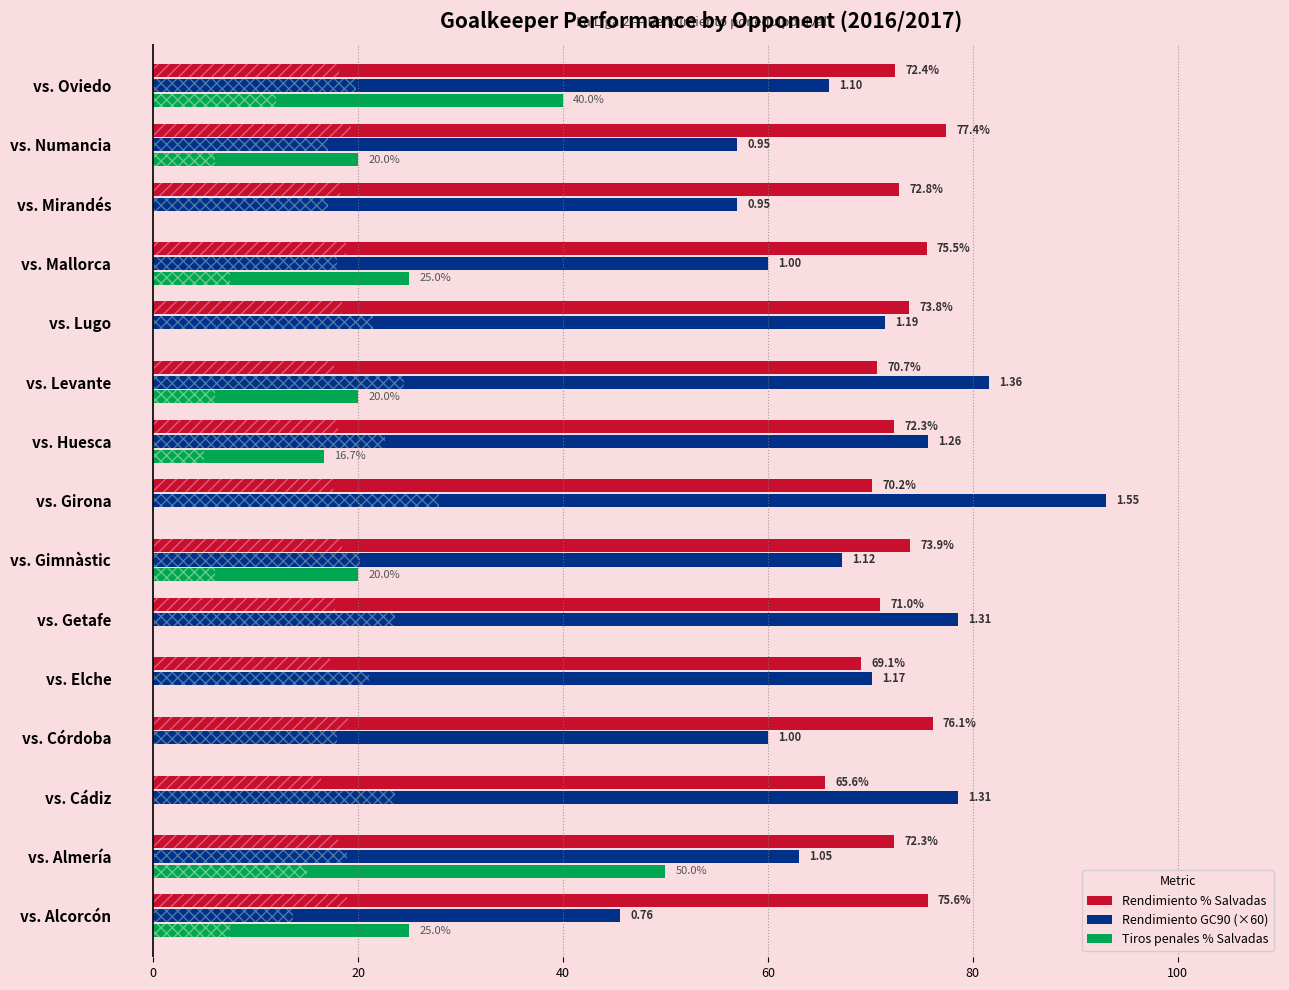

Is it true that Tiros penales % Salvadas equals 0.0 at vs. Elche?

True